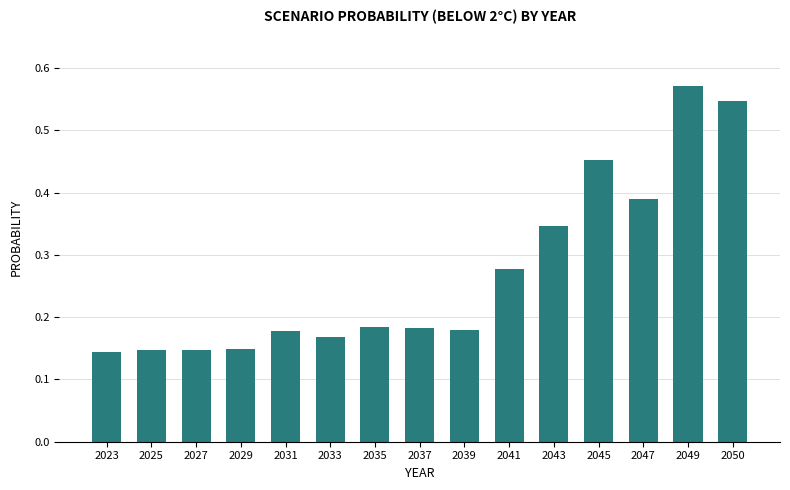

At which category does the chart reach its peak across all series?

2049